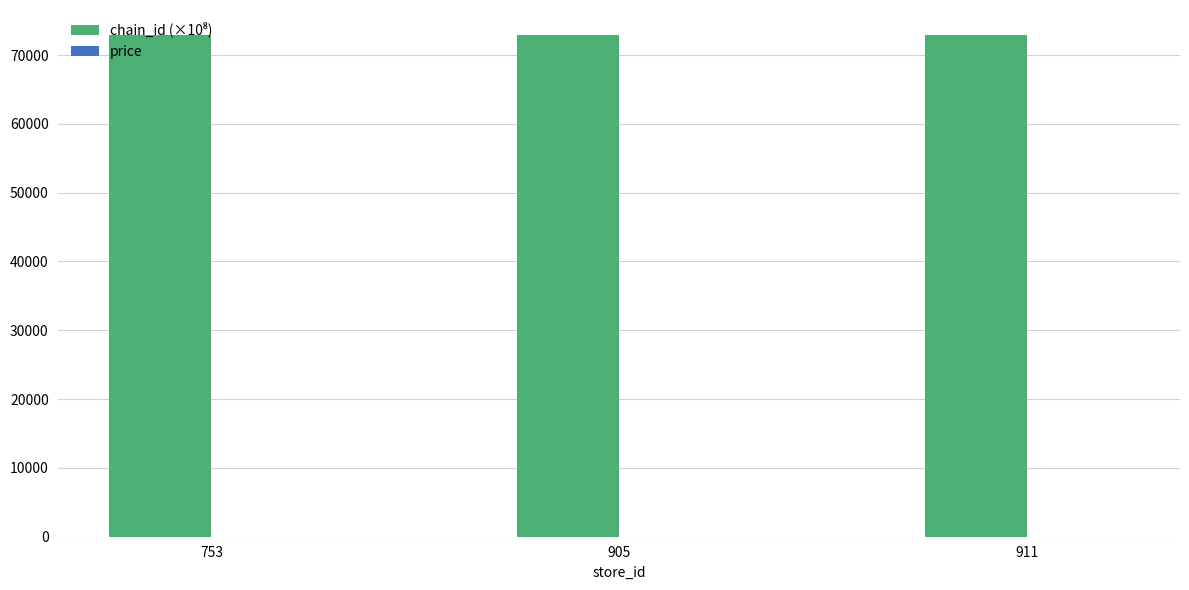

What is the maximum value shown in the chart?

72900.6